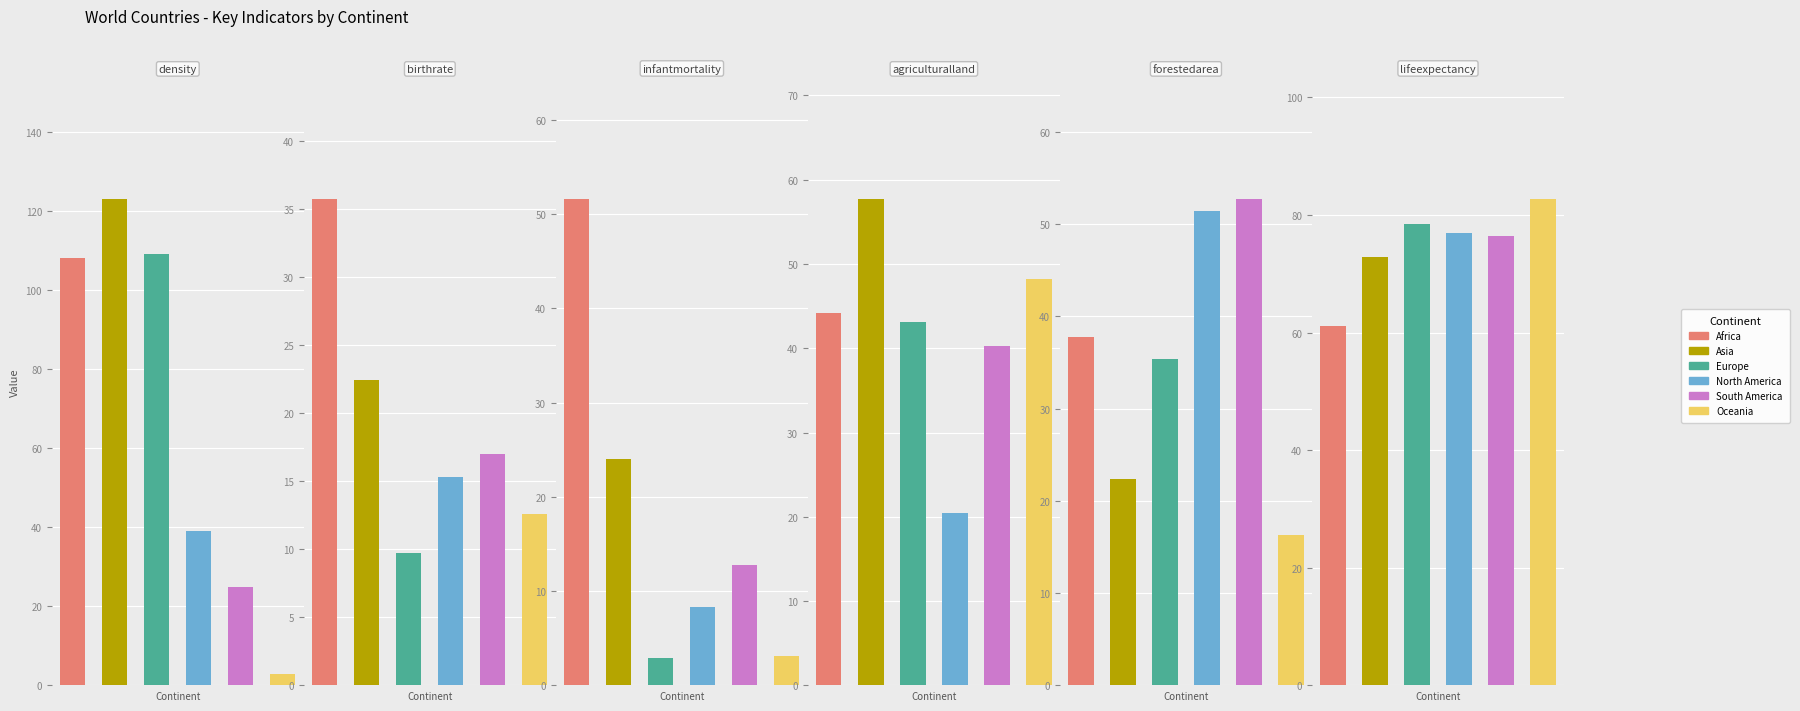

What is the minimum value for birthrate?

9.7